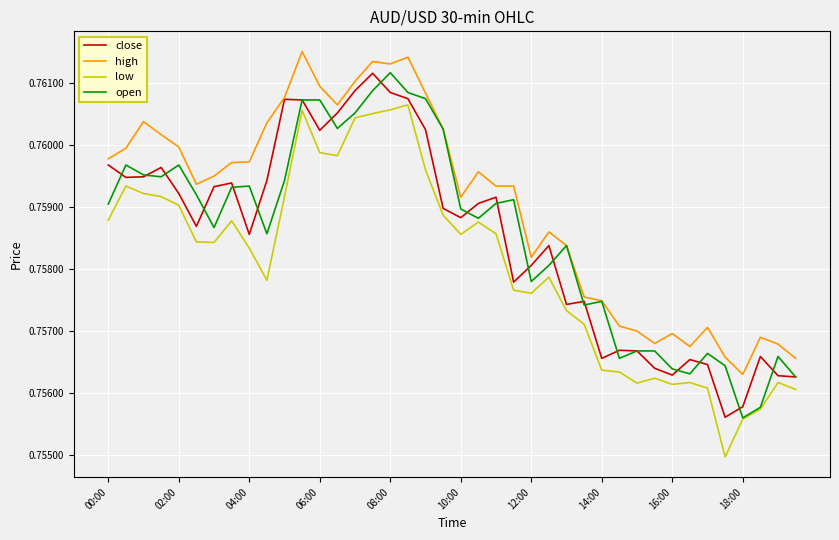

True or false: high and low intersect in this chart.

False